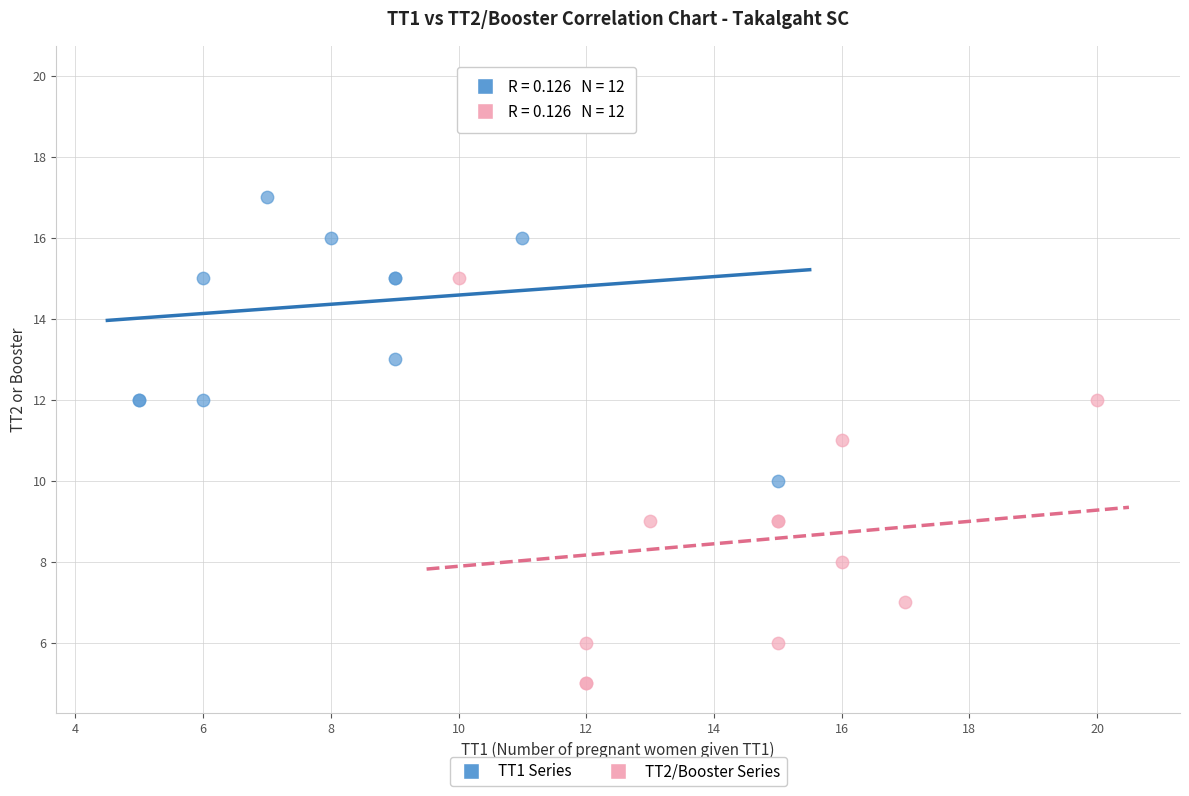

Which series contains the lowest Y value?

TT2/Booster Series